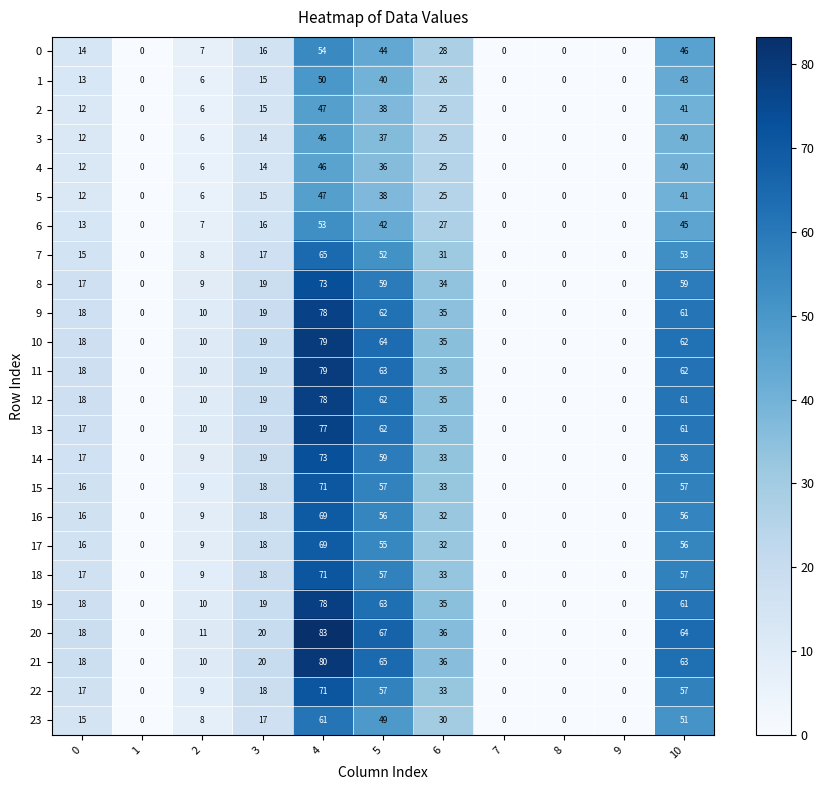

Which series has the widest spread of values?

20